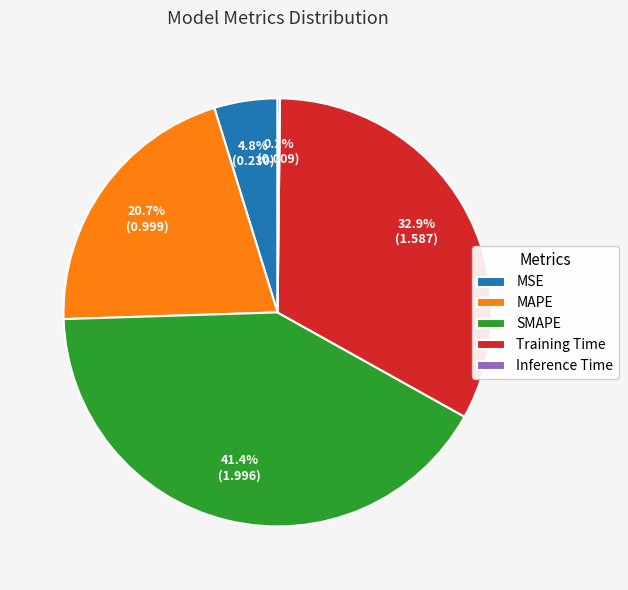

Do SMAPE and Training Time together represent more than half of the pie?

Yes